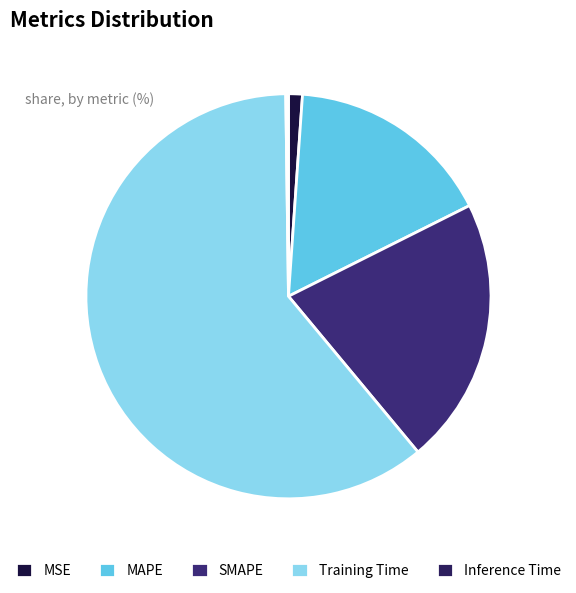

Which has a higher value, SMAPE or Training Time?

Training Time